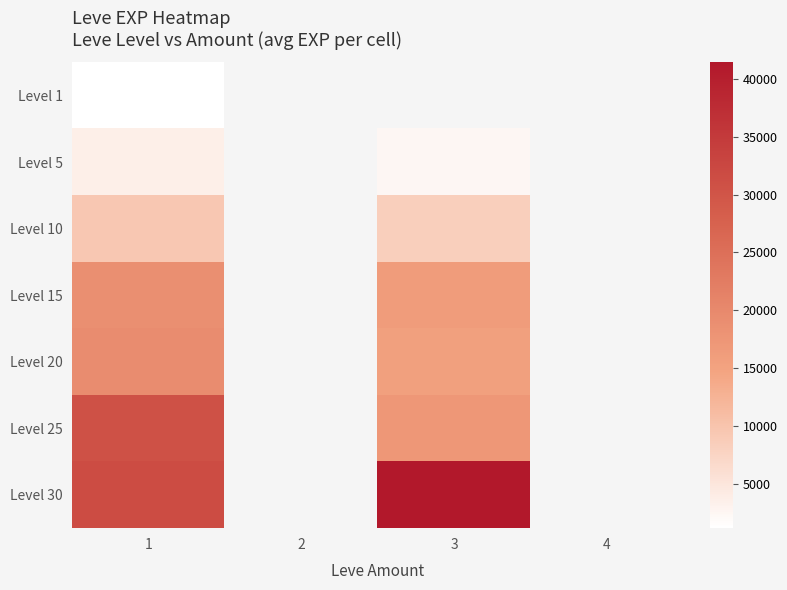

At which label does Level 5 reach its minimum?

3